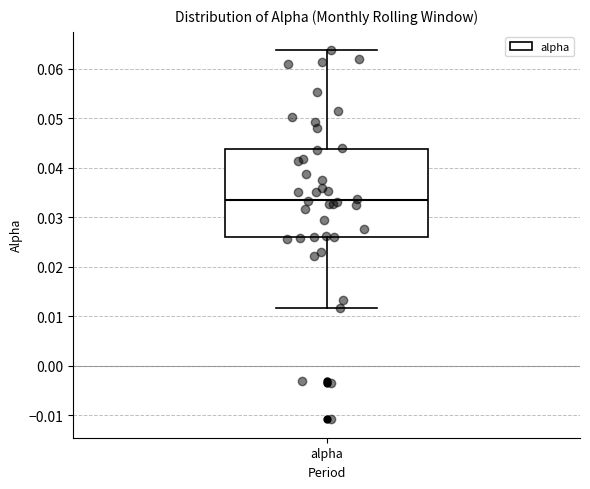

Where does the median line of the box for alpha sit on the y-axis? The values are not printed on the chart, so give them approximately, as read against the axis.

0.034